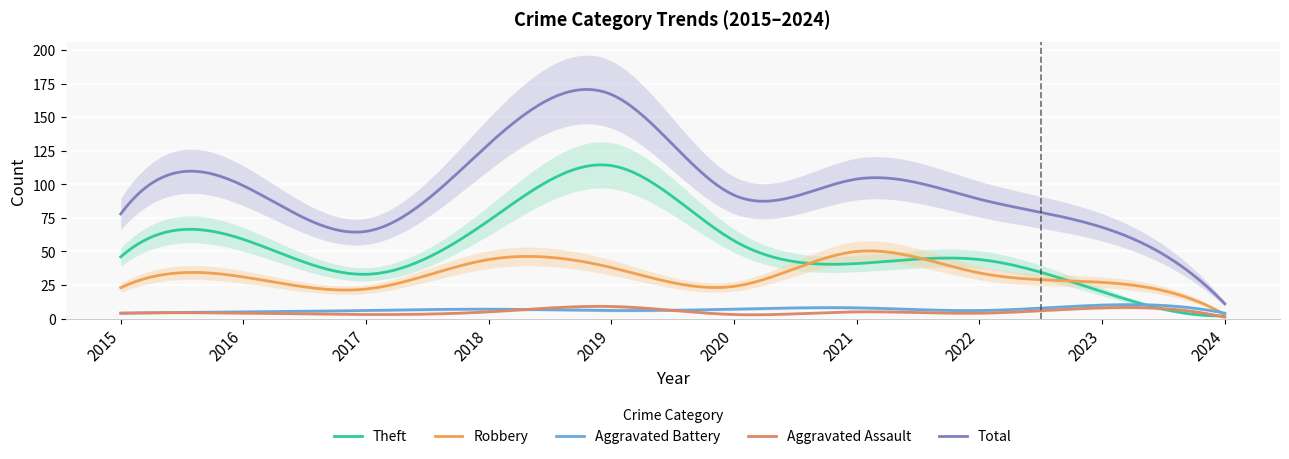

What is the value of the Theft point at the 5th from the left?

114